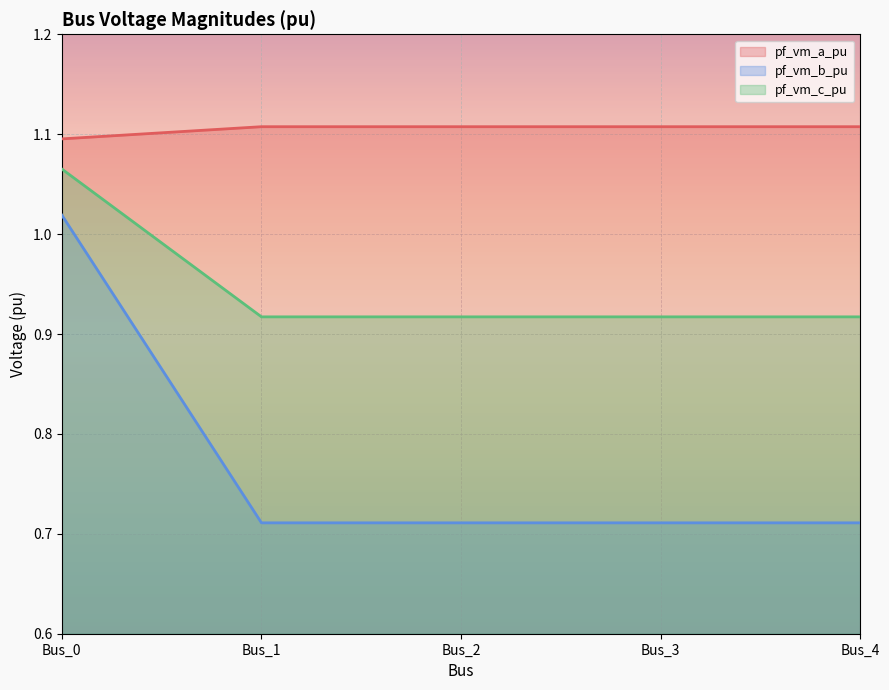

Reading left to right, transcribe all the data shown in this chart.

pf_vm_a_pu: Bus_0=1.1	Bus_1=1.1	Bus_2=1.1	Bus_3=1.1	Bus_4=1.1
pf_vm_b_pu: Bus_0=1.0	Bus_1=0.7	Bus_2=0.7	Bus_3=0.7	Bus_4=0.7
pf_vm_c_pu: Bus_0=1.1	Bus_1=0.9	Bus_2=0.9	Bus_3=0.9	Bus_4=0.9